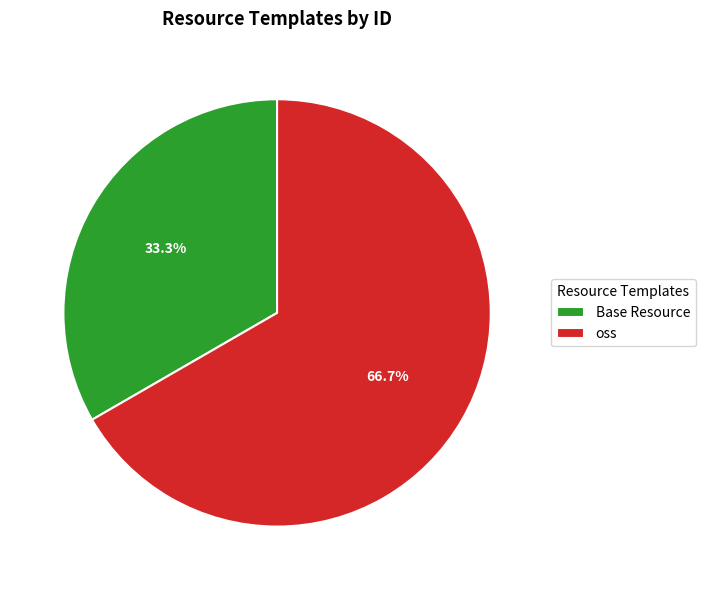

Is it true that Base Resource is 33% of the pie?

True